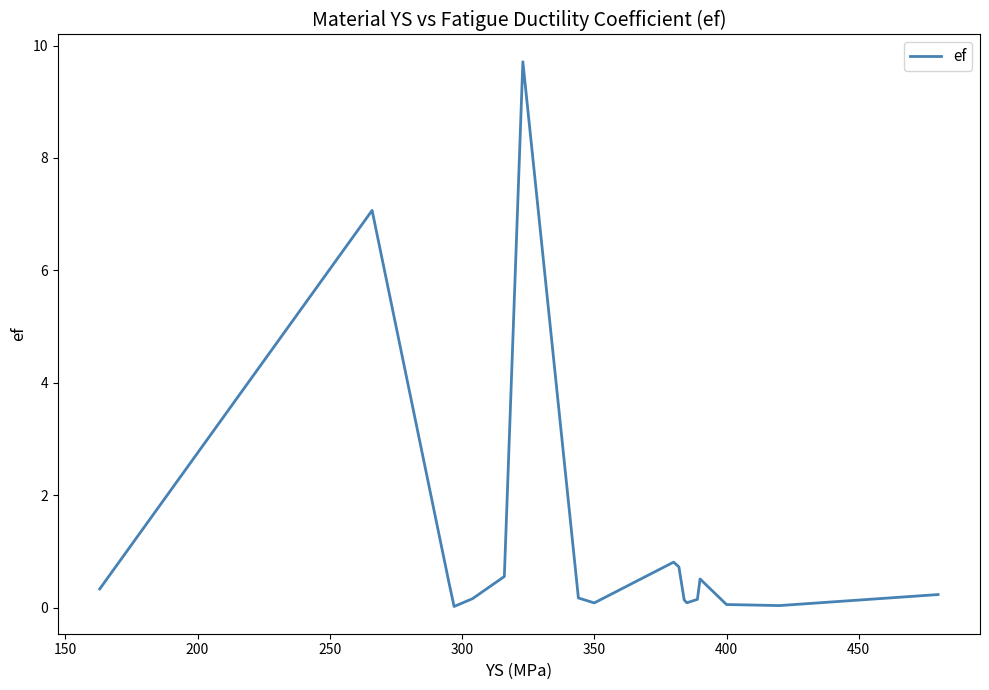

How many categories are shown in the chart?

18